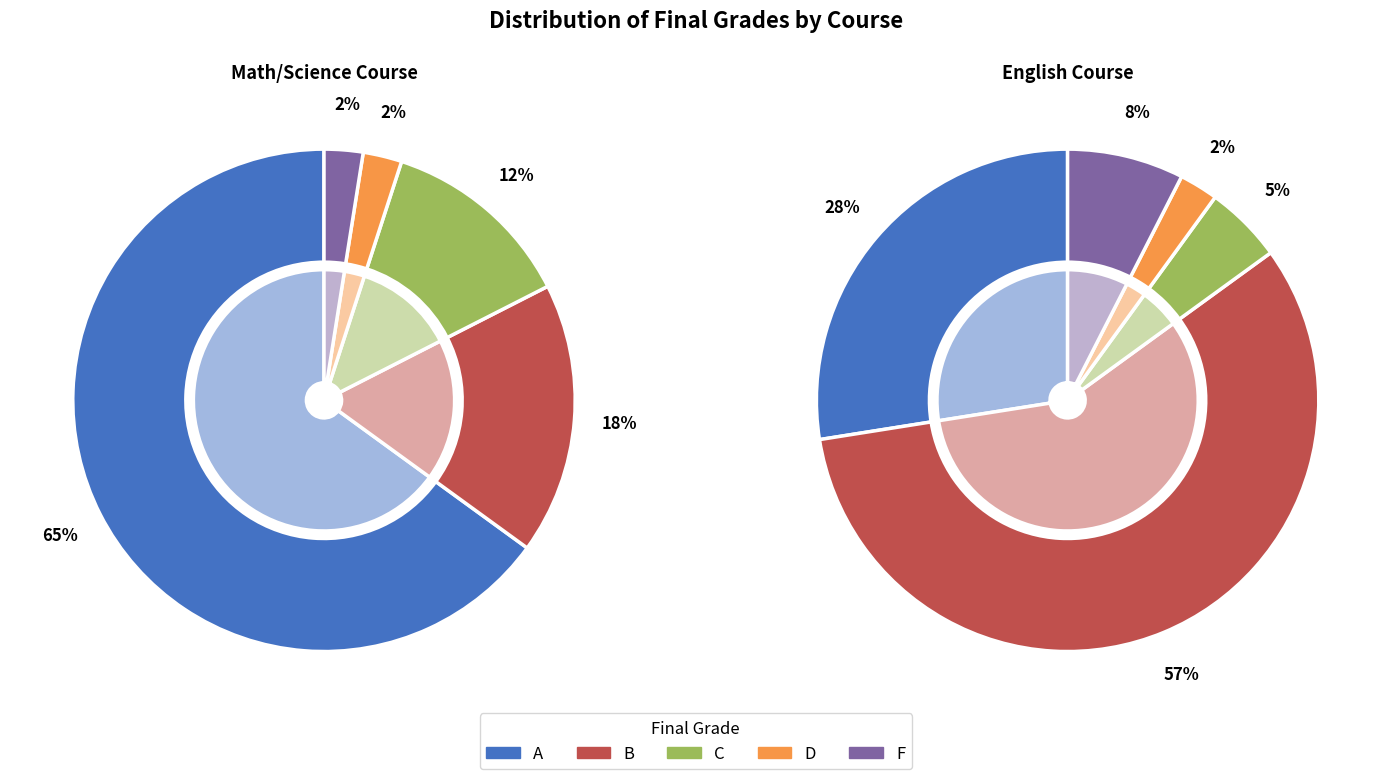

Which category has the smallest portion of the pie?

D